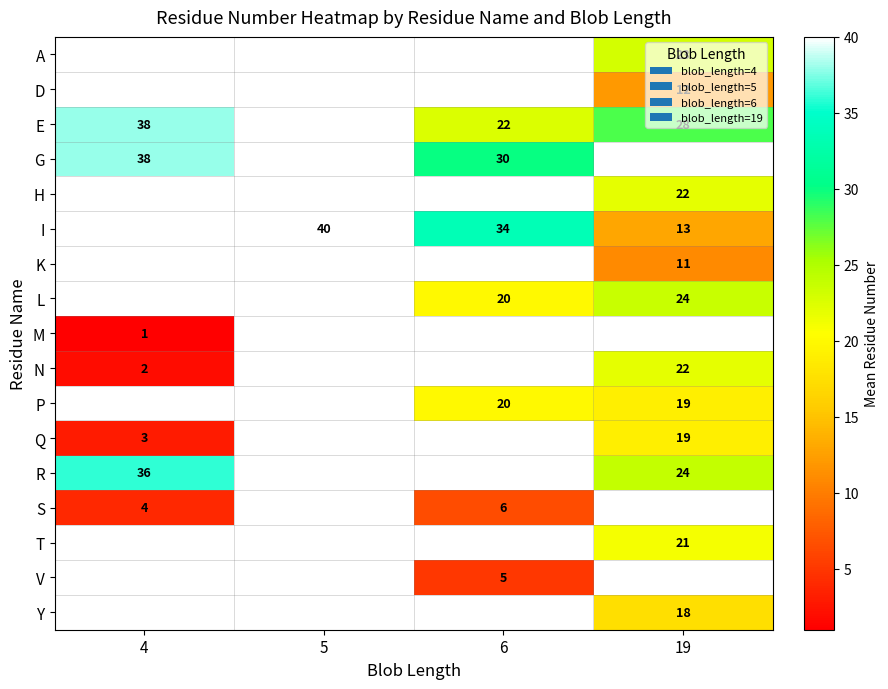

What is the maximum value shown in the chart?

40.0